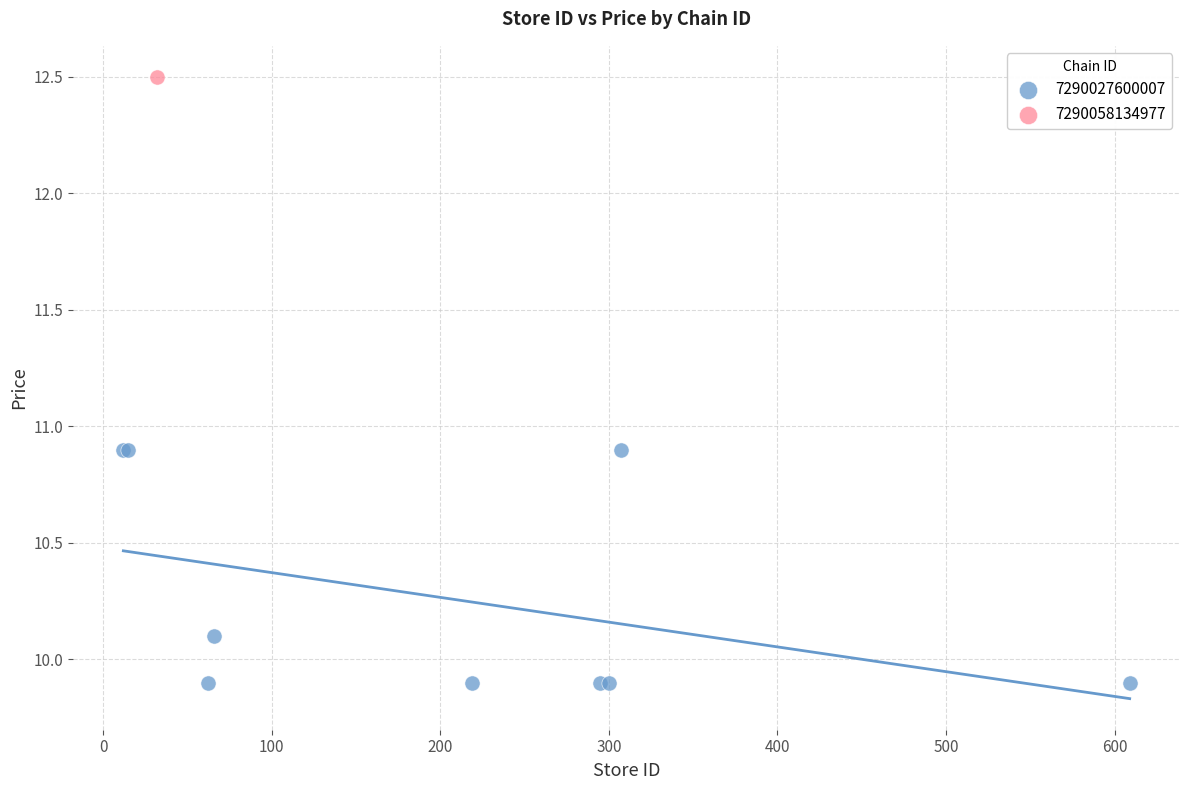

What are all the series names shown in the legend?

7290027600007, 7290058134977